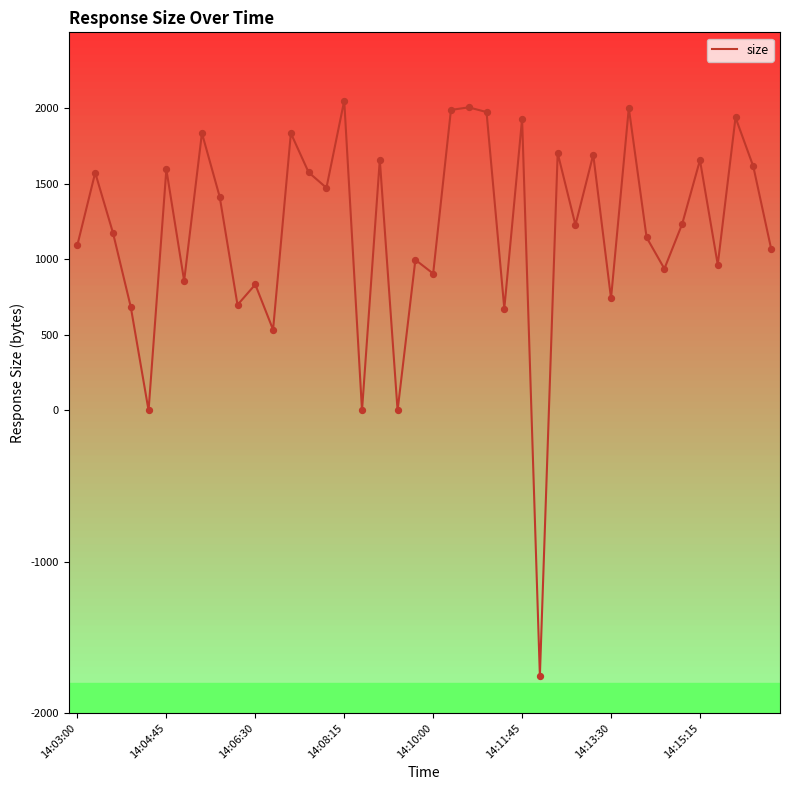

Which has a higher value, 29 or 24?

29